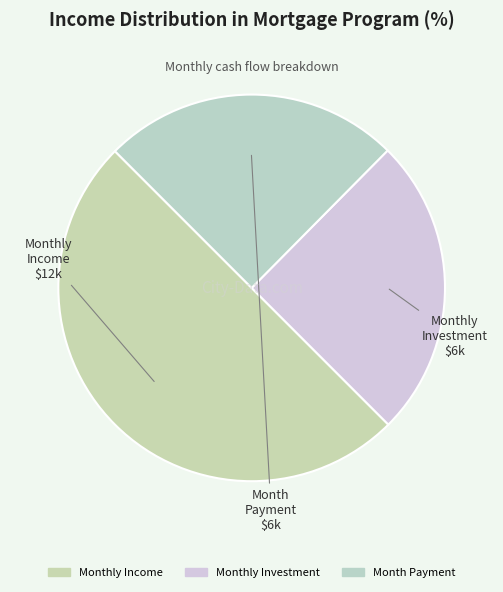

Which category has the biggest portion of the pie?

Monthly Income